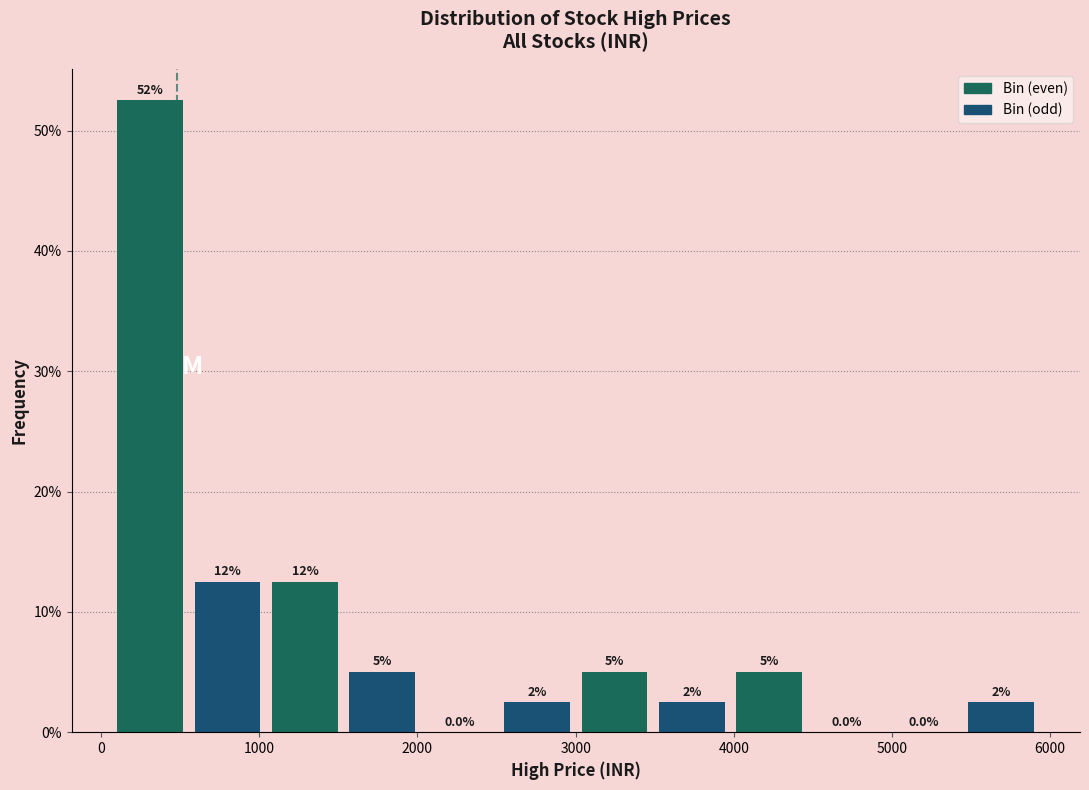

Which range on the x-axis has the tallest bar?

100 to 600